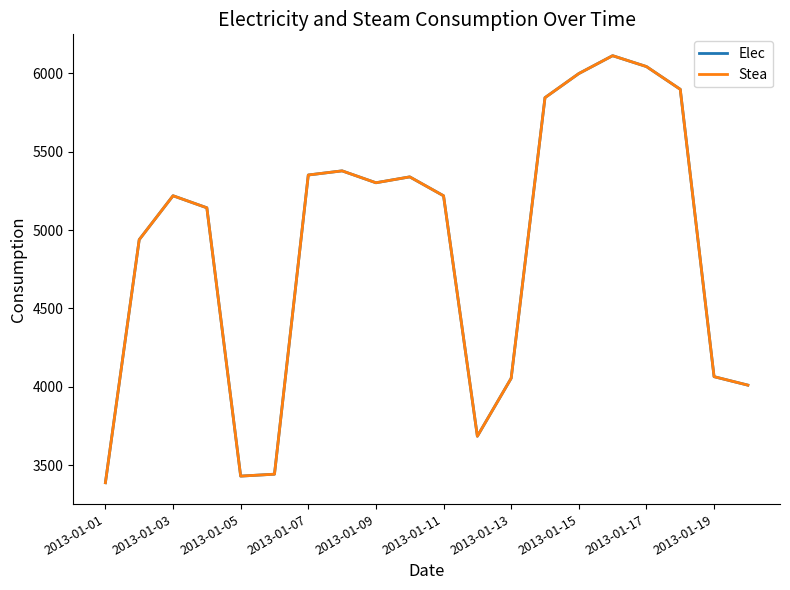

Which series has the largest total across all categories?

Elec